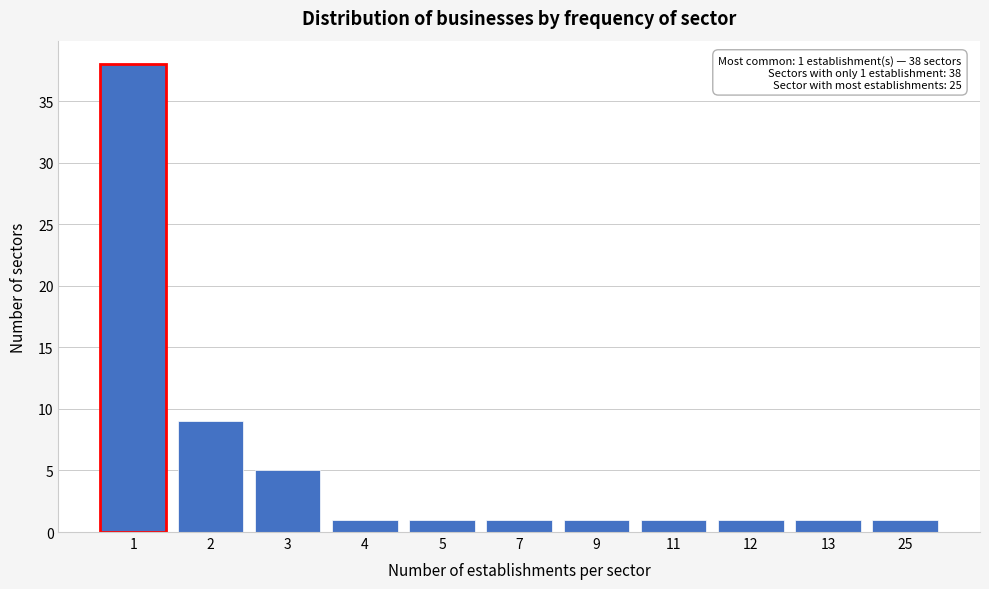

Reading right to left, extract all data points from this chart.

1	1	1	1	1	1	1	1	5	9	38